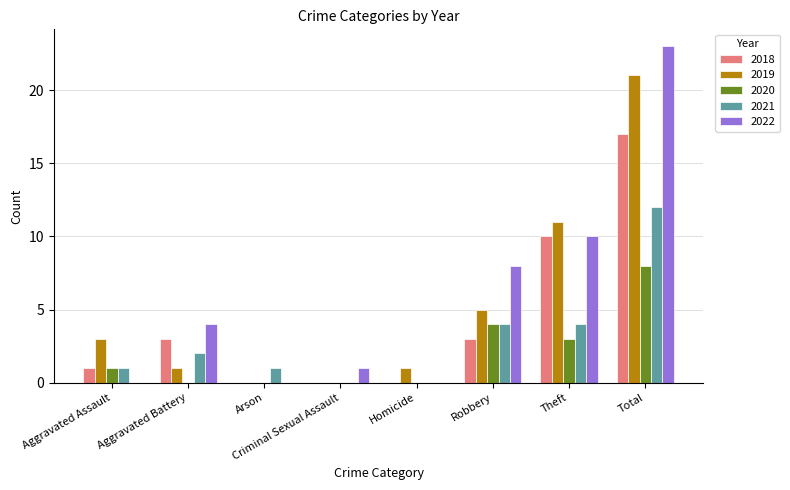

Is it true that 2020 equals 1 at Theft?

False